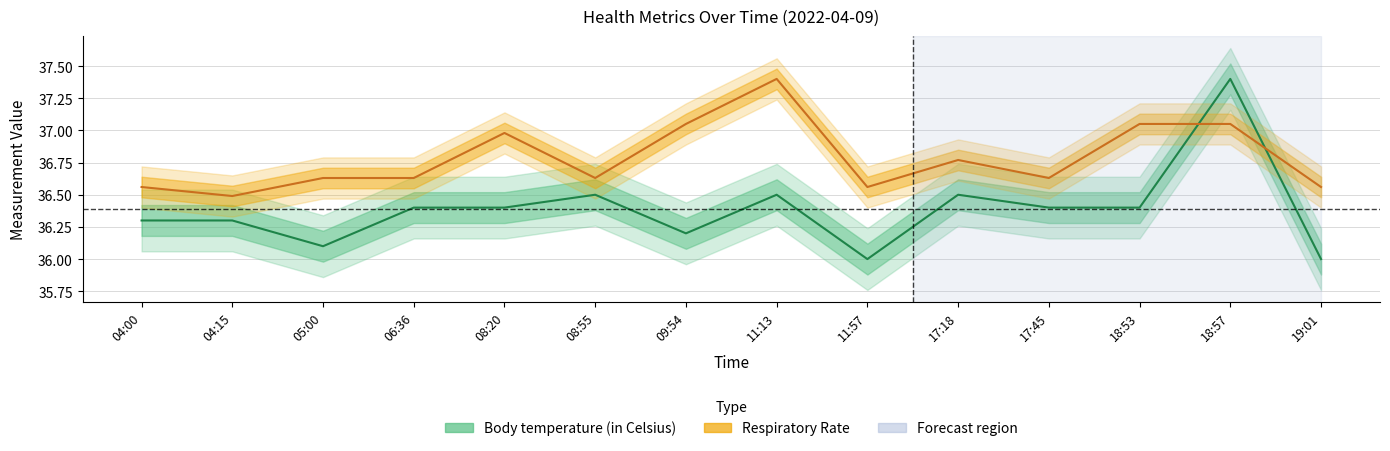

Is this an area chart (filled region under the line)?

No